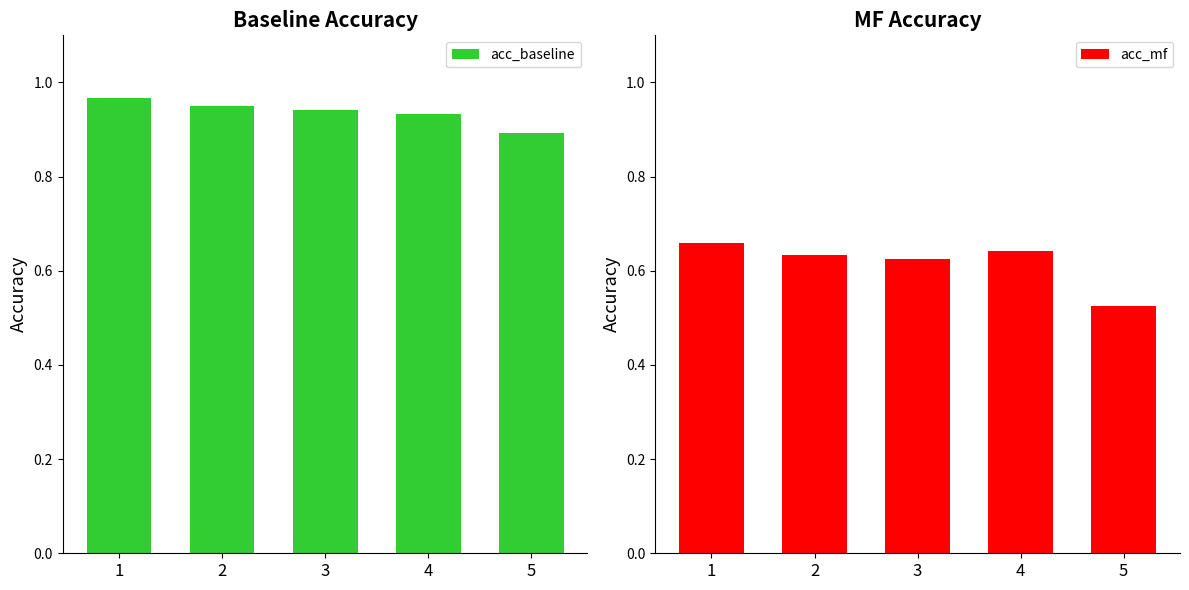

True or false: acc_mf has a value of 0.6 at 4.

True